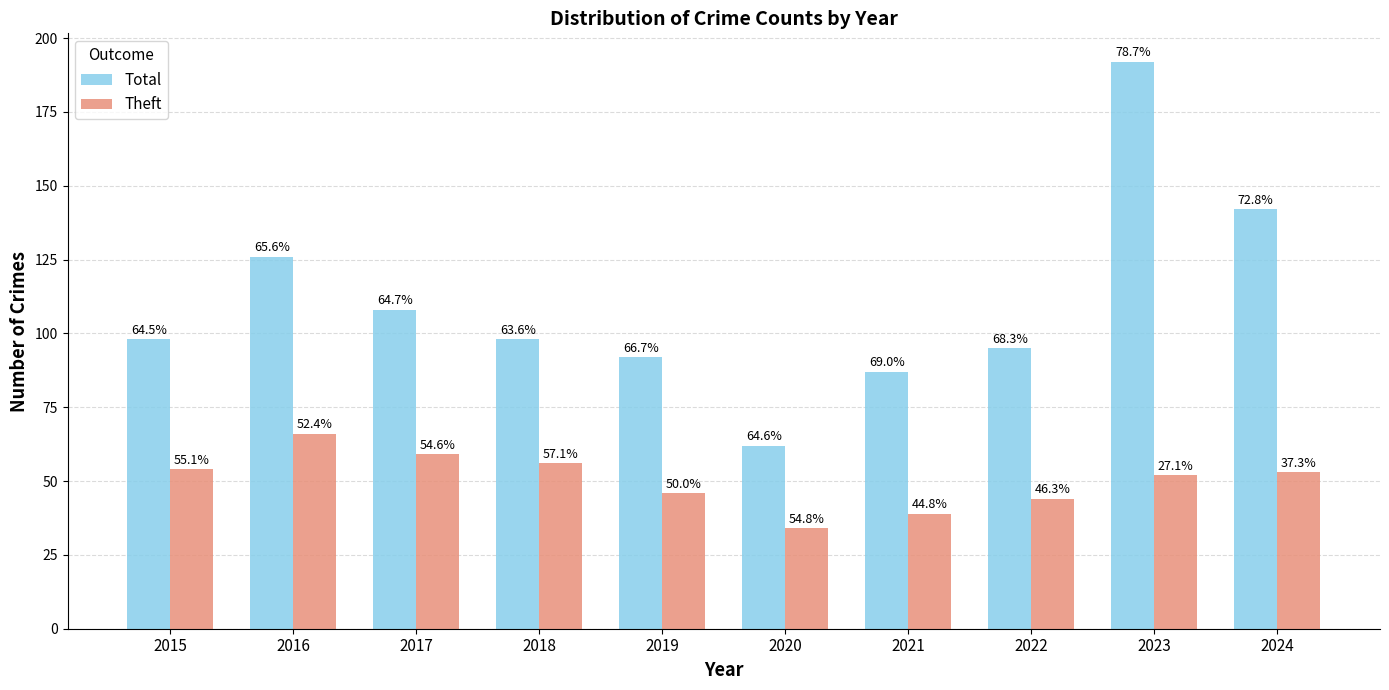

What is the total value across all series at 2015?

152